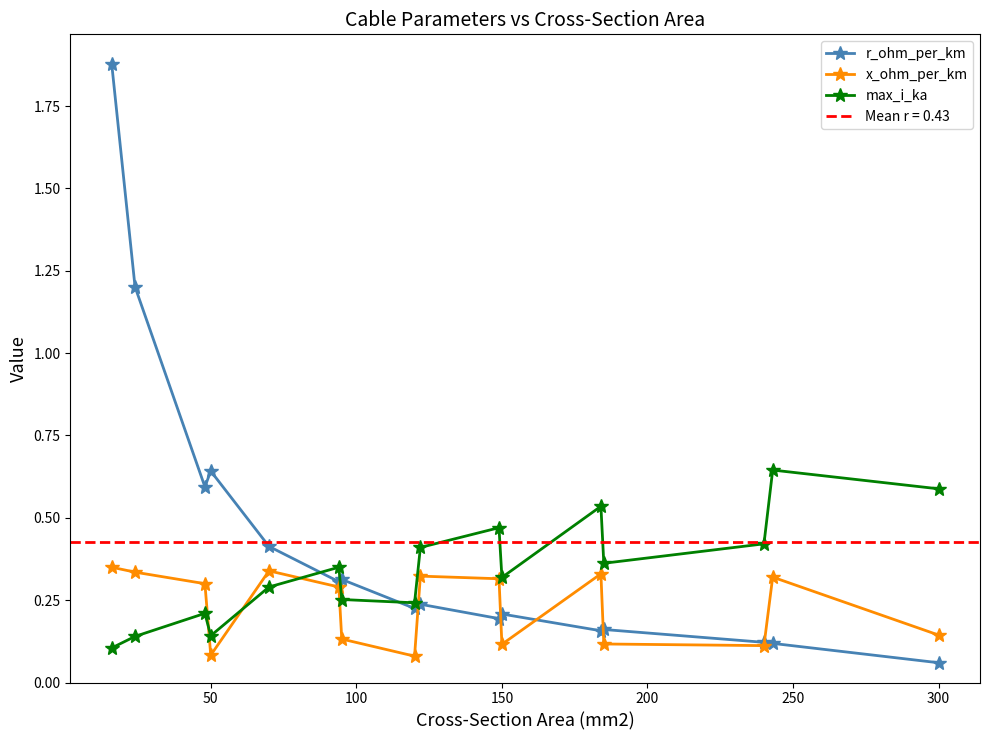

What is the sum of all max_i_ka values?

5.5